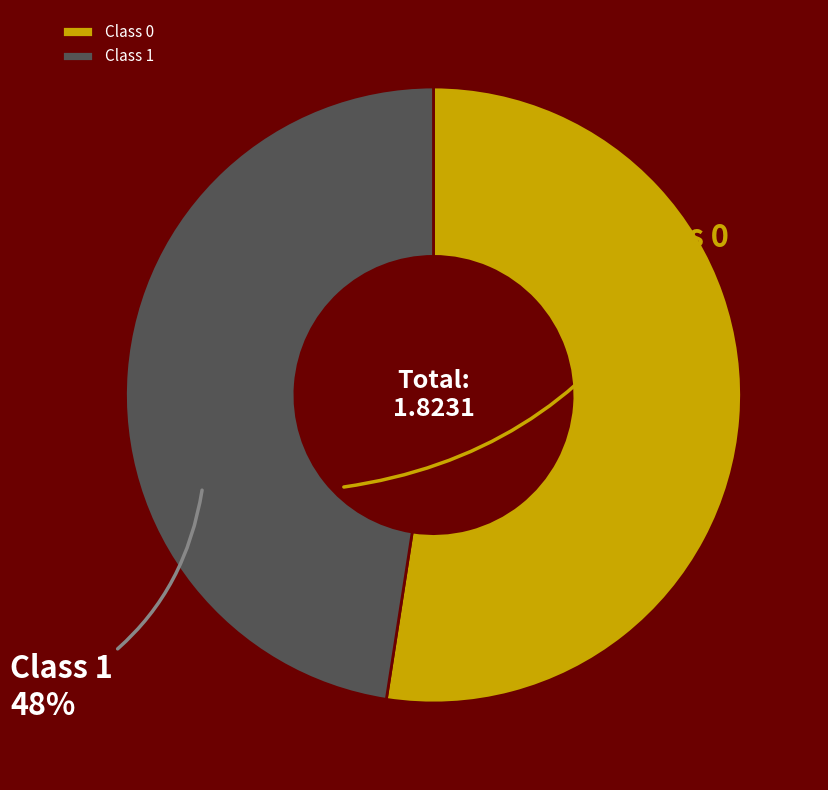

The Class 1 slice represents 38% of the pie. True or false?

False